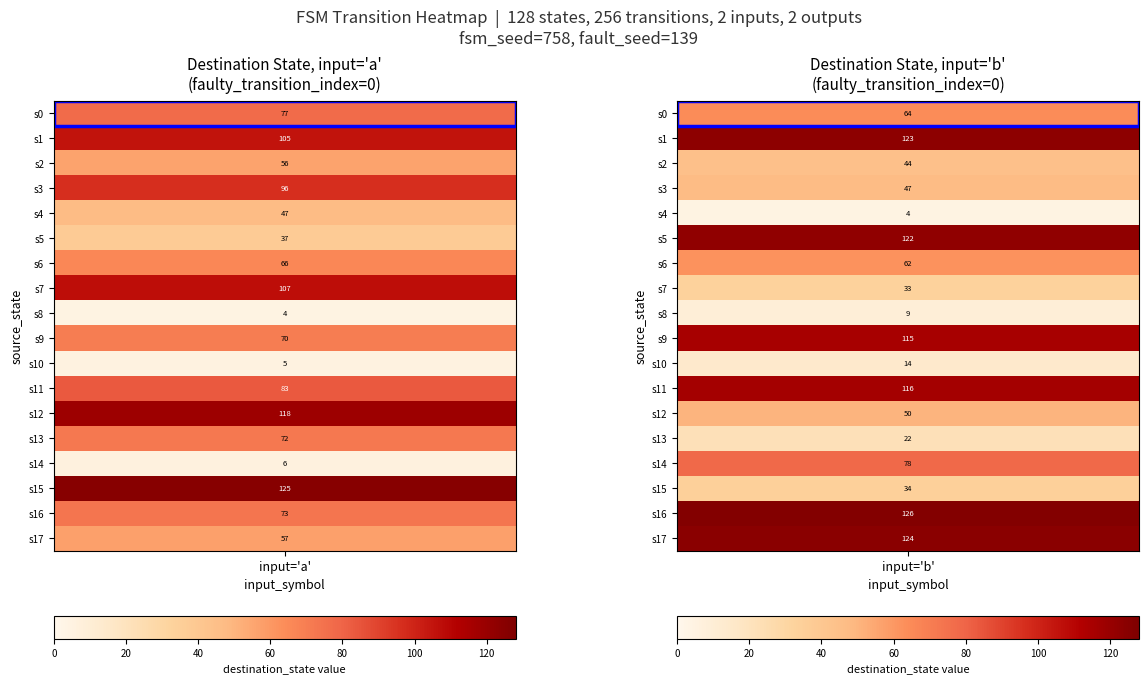

How many distinct data groups are displayed?

18